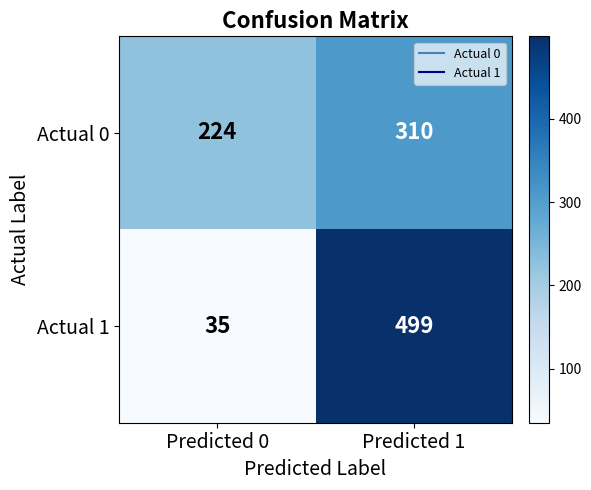

How many distinct data groups are displayed?

2